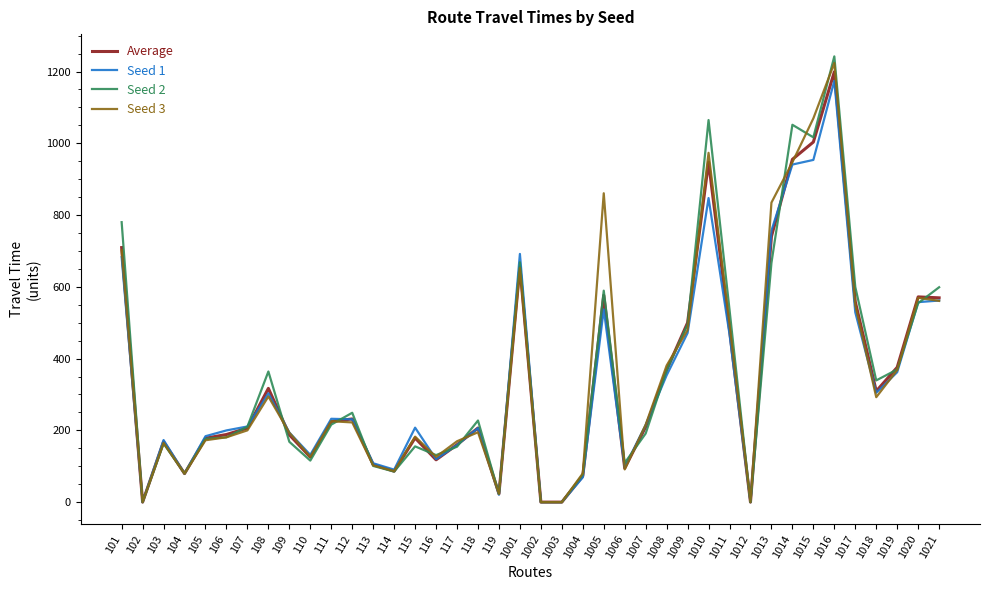

At which category does Seed 3 reach its first local peak?

103